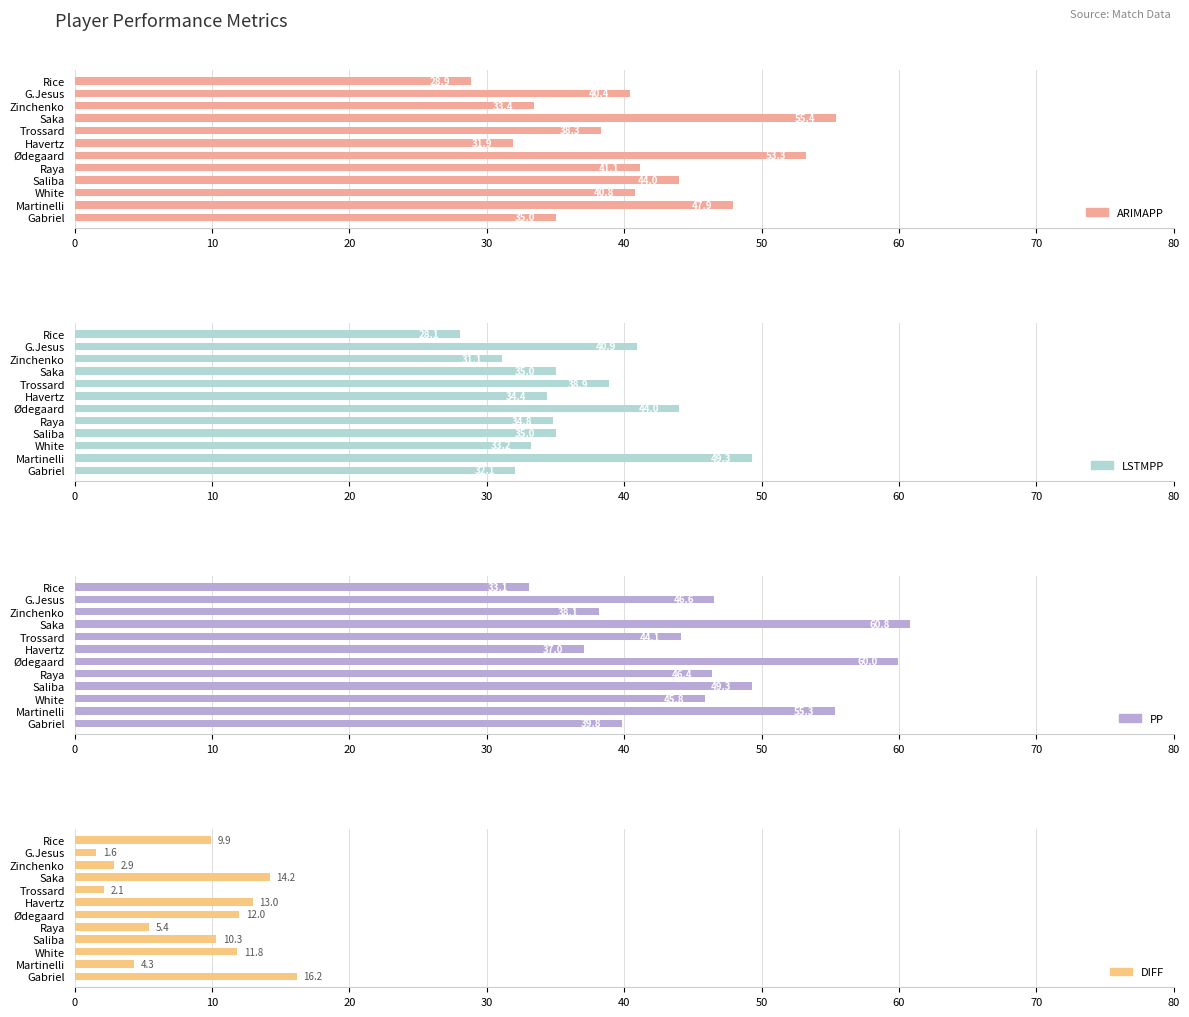

What is the total value across all series at Zinchenko?

105.6